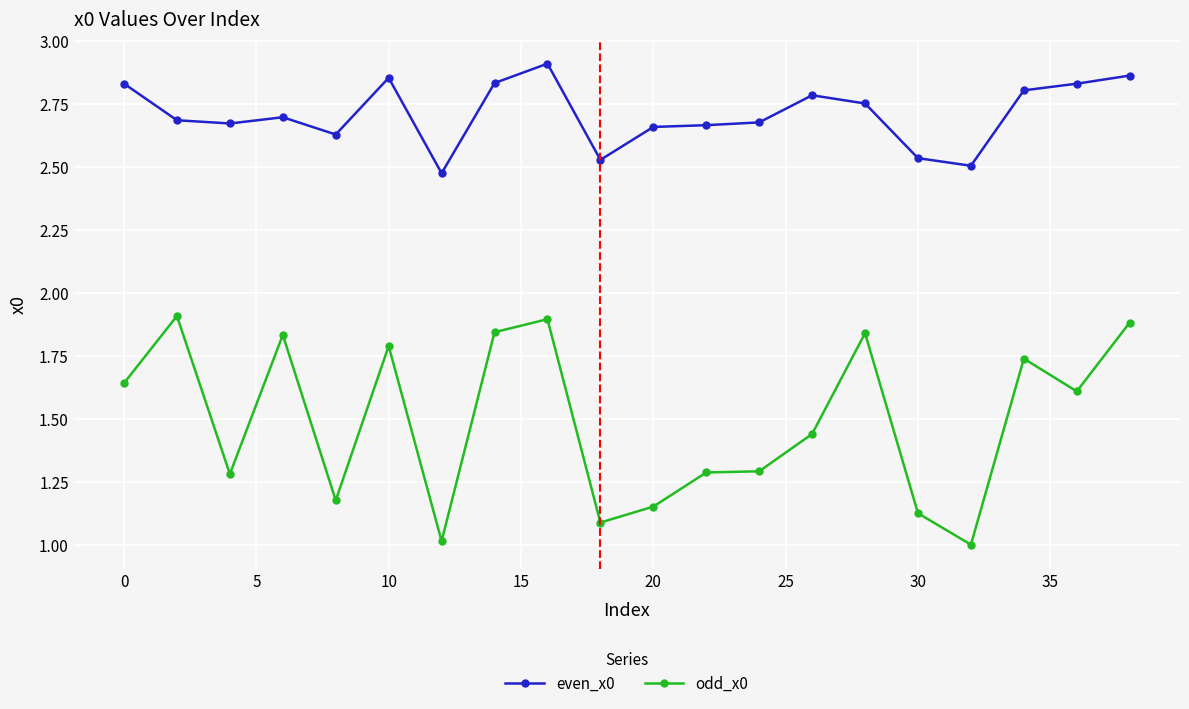

Which series has the largest total across all categories?

even_x0